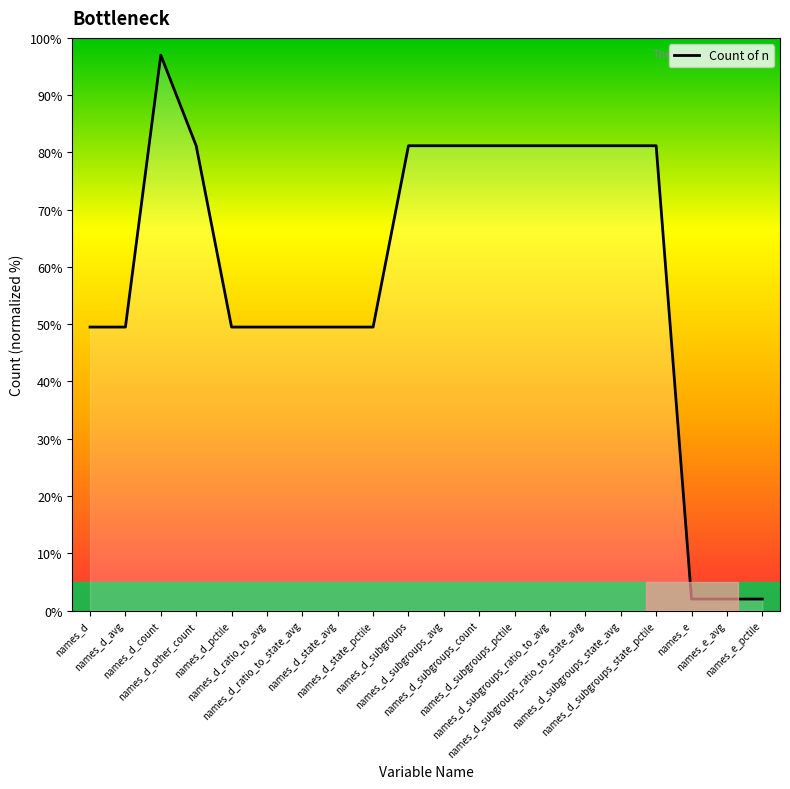

What is the ratio of the value at names_d_subgroups_count to the value at names_d?

1.6